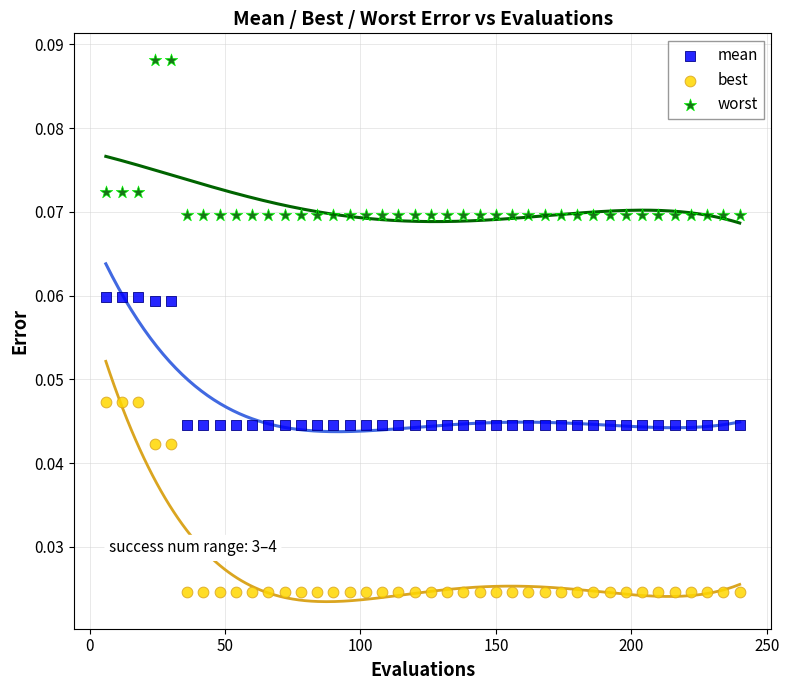

Which series has the largest Y range (max minus min)?

best